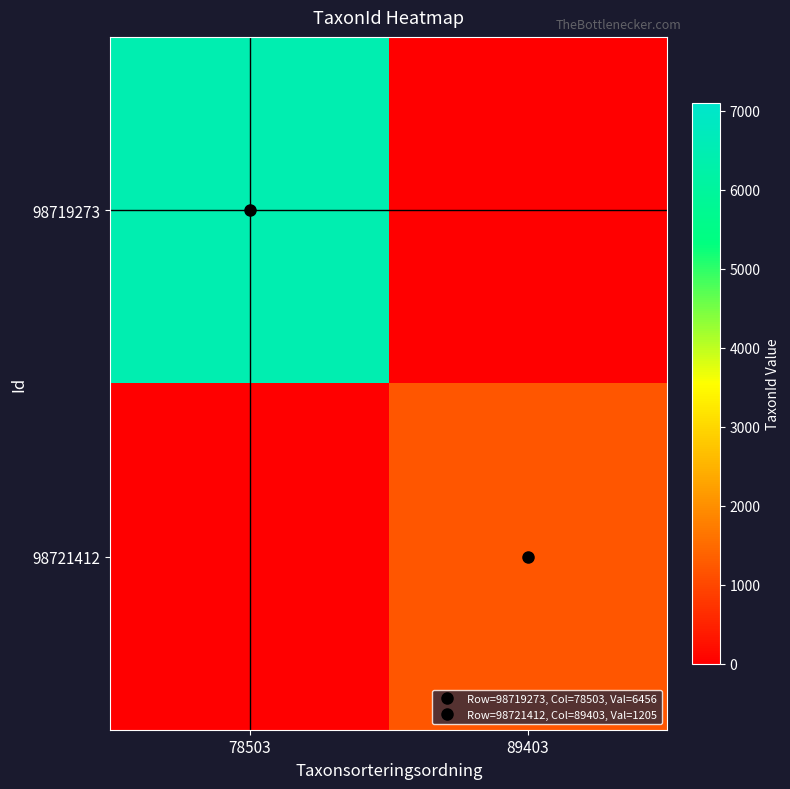

At how many categories does at least one series exceed 3074?

1